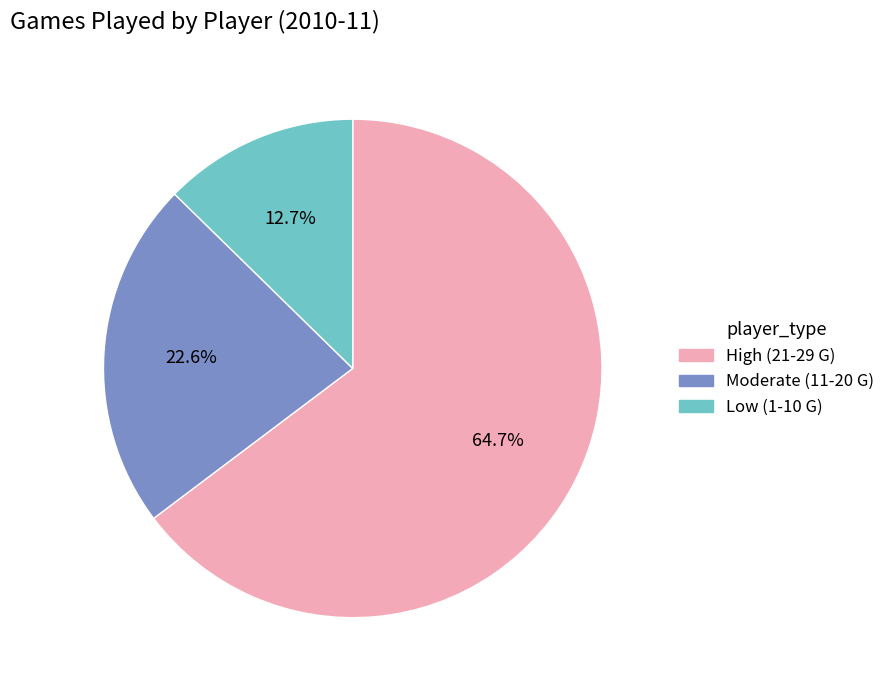

Does any single category account for the majority?

Yes